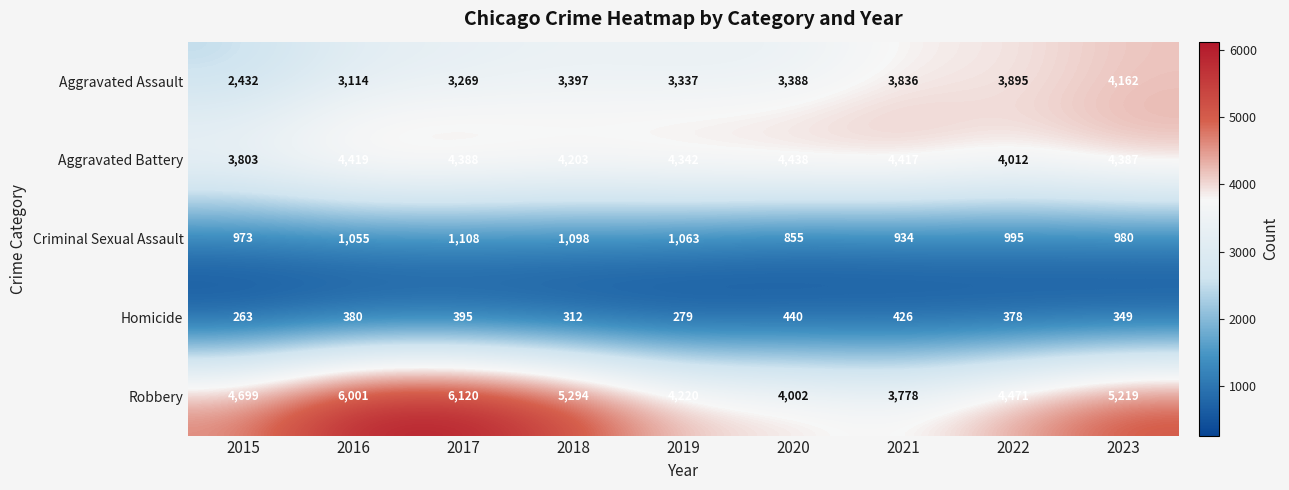

At which category is the sum across all series the highest?

2017